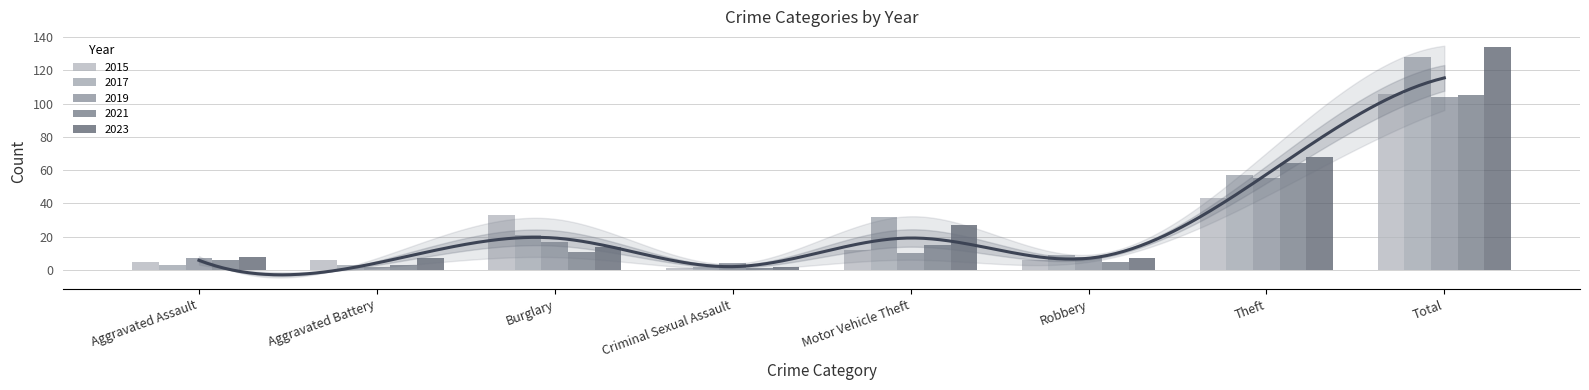

What is the average value of the 2019 series?

26